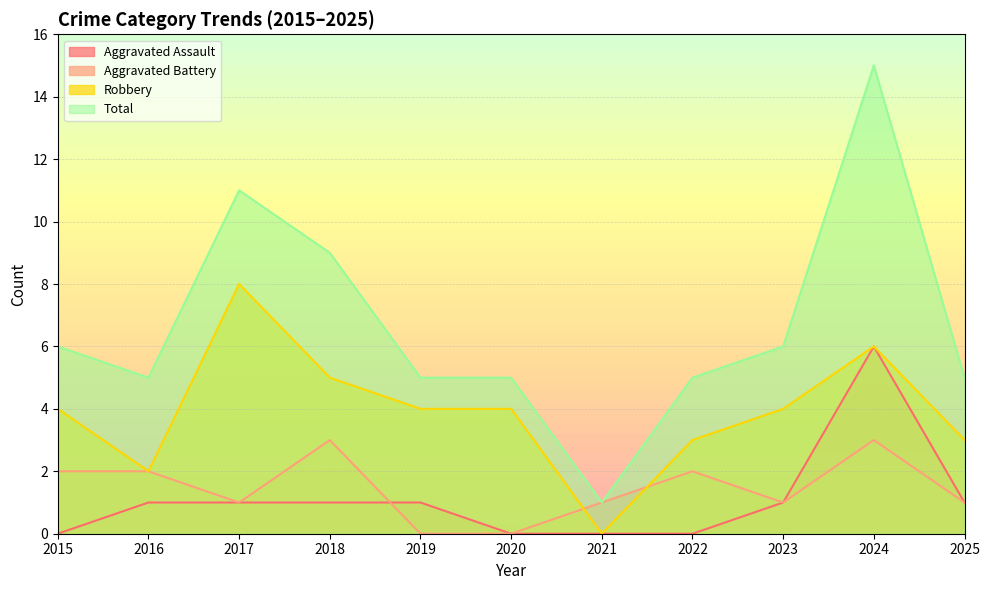

What is the average value of the Robbery series?

4